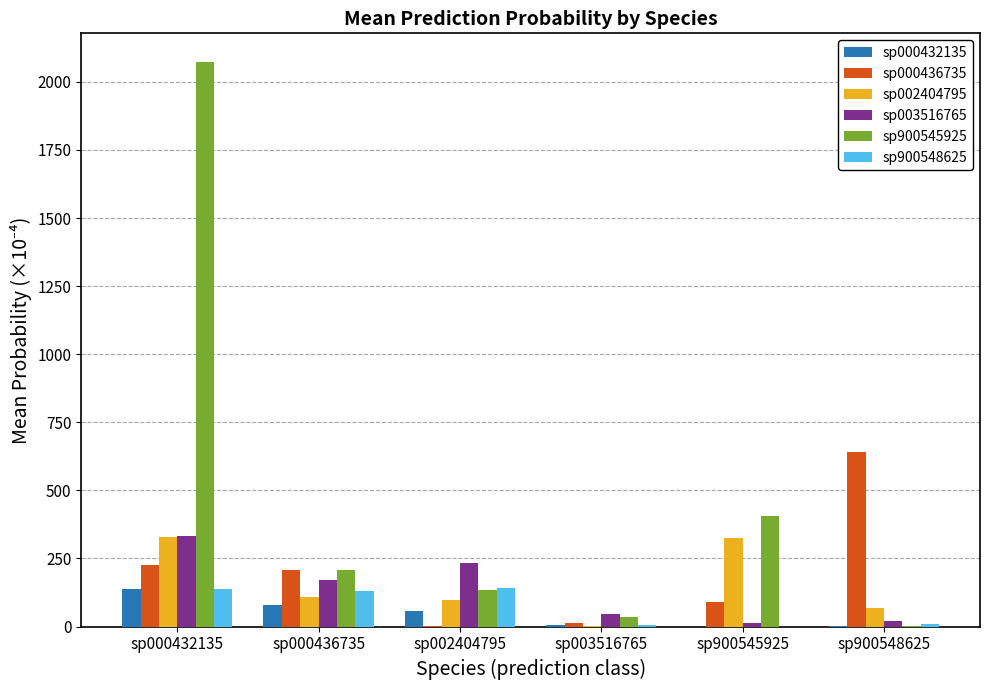

What is the average value of the sp900545925 series?

476.1